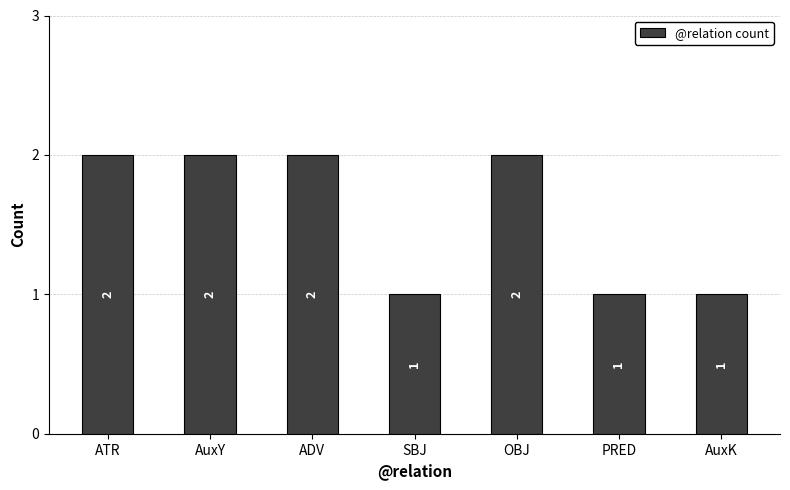

What is the label of the 4th bar from the right?

SBJ